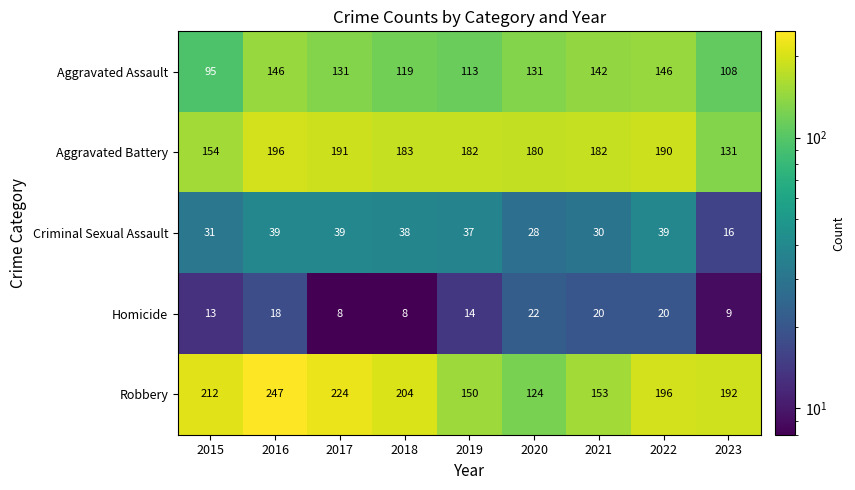

What is the sum of the Homicide values at 2015 and 2016?

31